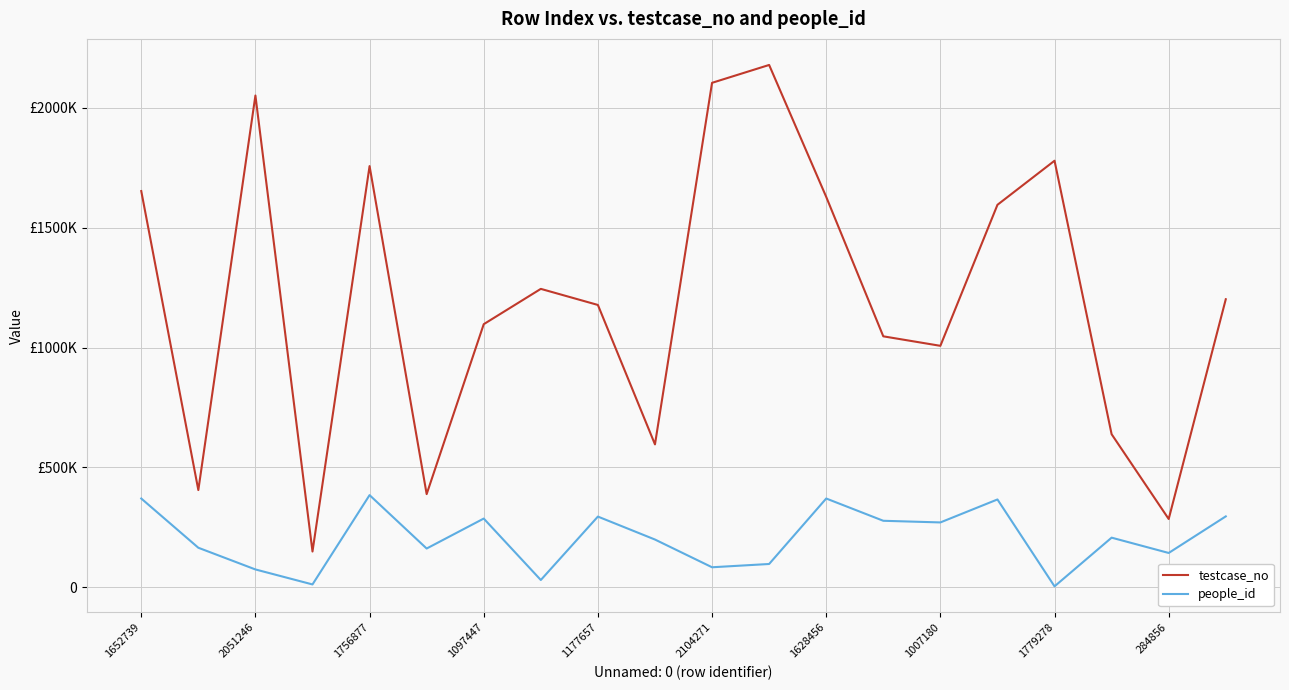

What is the sum of all testcase_no values?

23985171